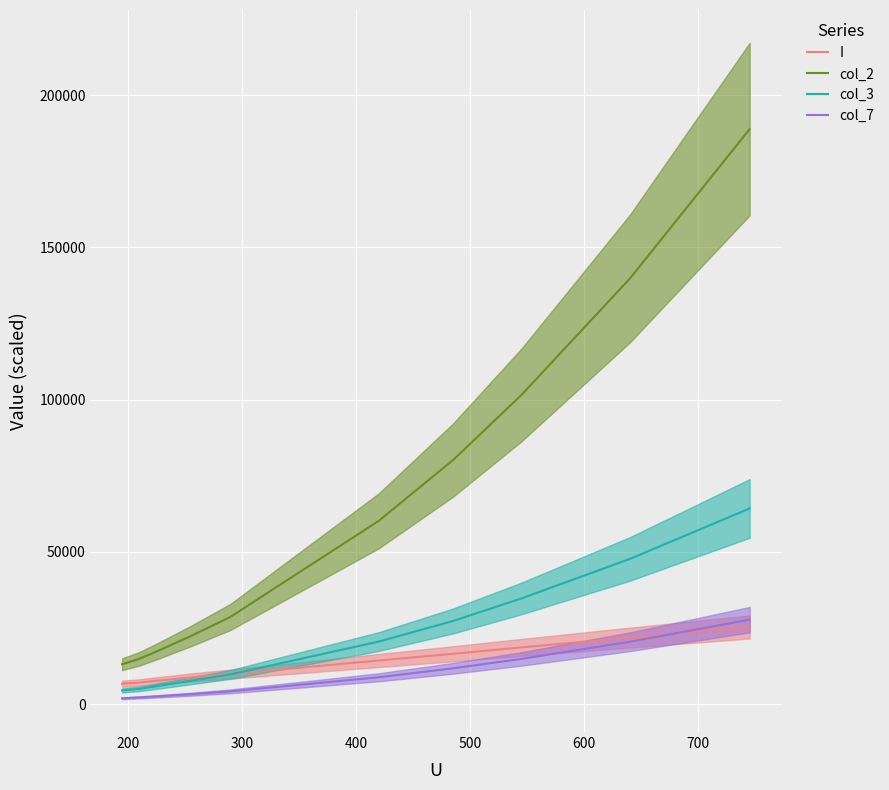

How many data points in col_2 are above 60211?

5